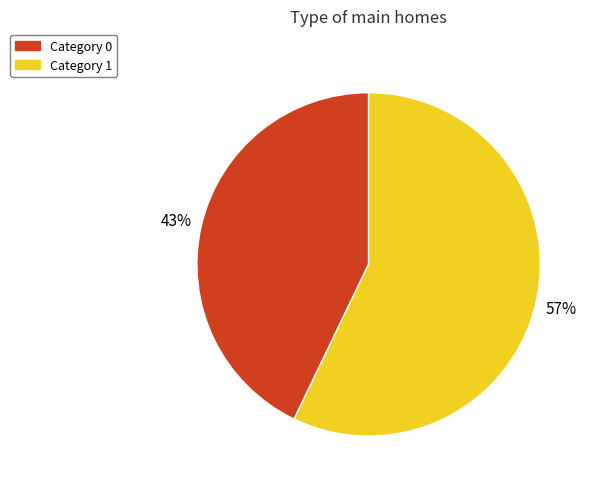

Combined, do Category 1 and Category 0 account for over 50%?

Yes